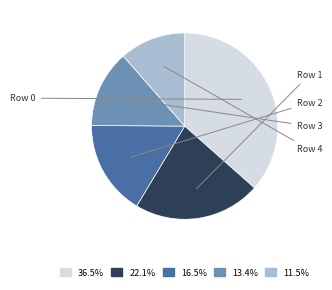

Is there a majority slice in this chart?

No